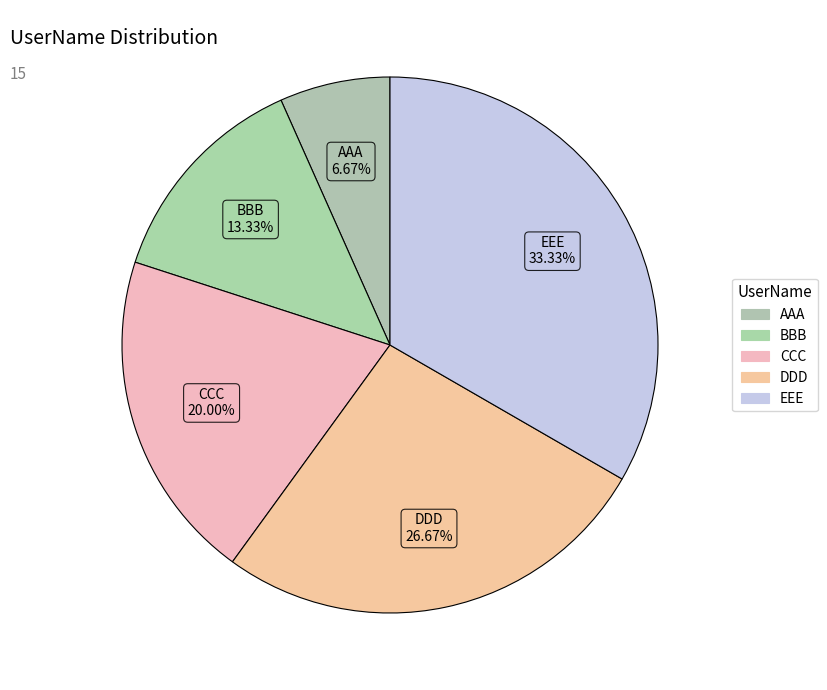

What is the smallest slice in the pie chart?

AAA